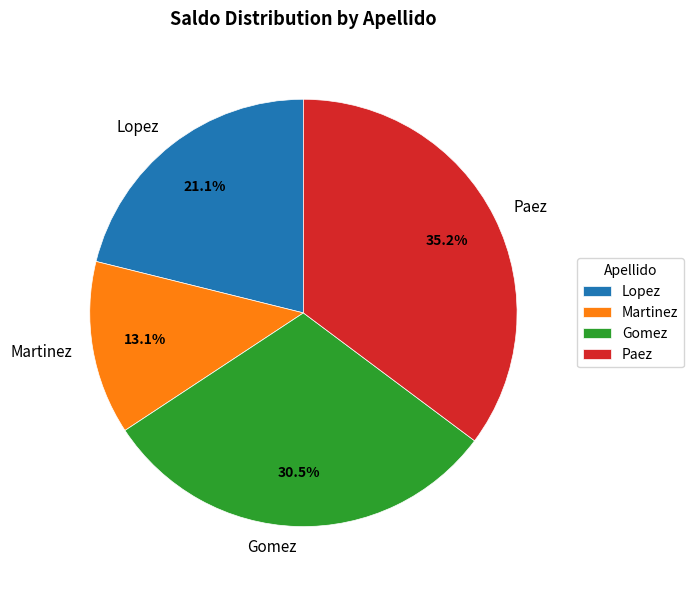

Between Paez and Lopez, which is larger?

Paez